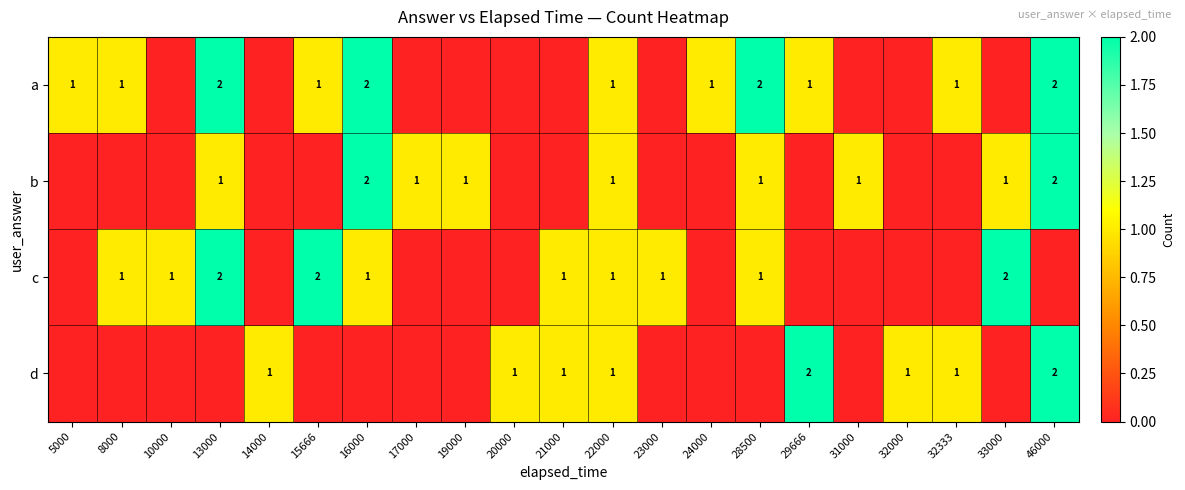

The value of b at 13000 is 1. True or false?

True